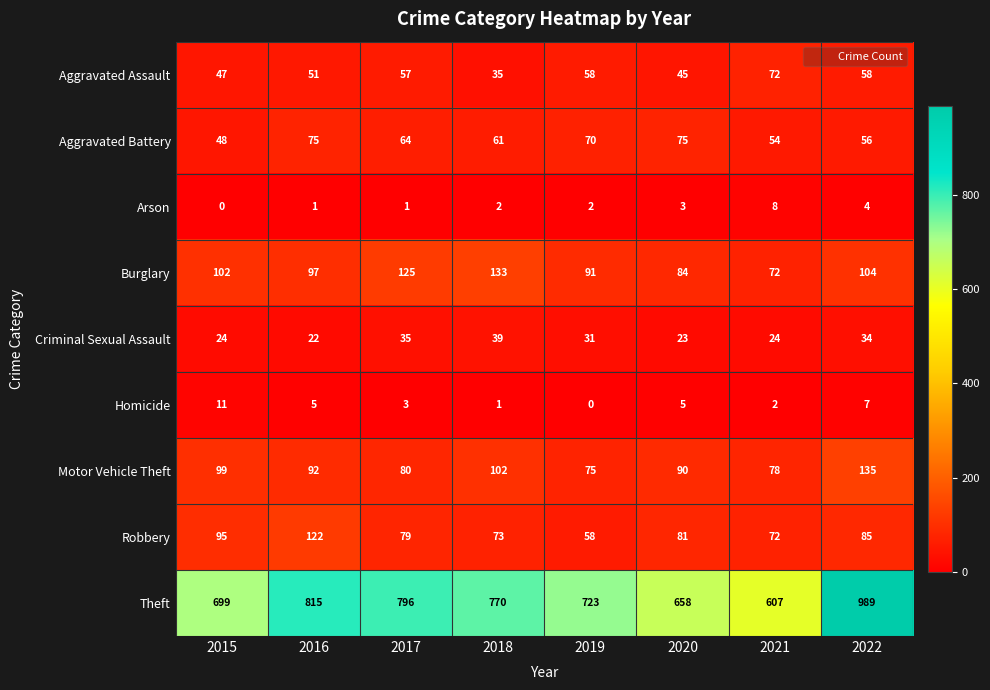

List the series in order of their peak value, highest first.

Theft, Motor Vehicle Theft, Burglary, Robbery, Aggravated Battery, Aggravated Assault, Criminal Sexual Assault, Homicide, Arson